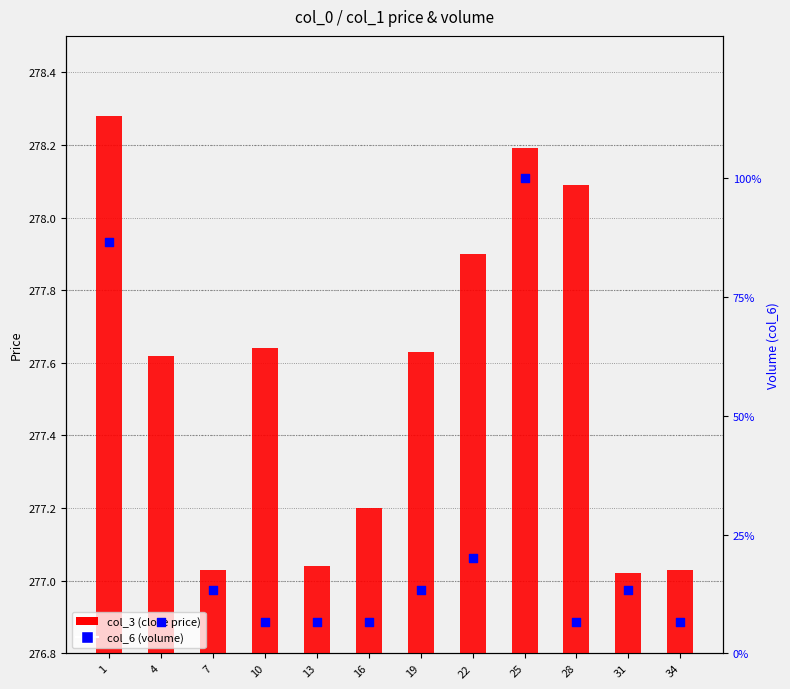

What is the total value across all series at 25?

293.2